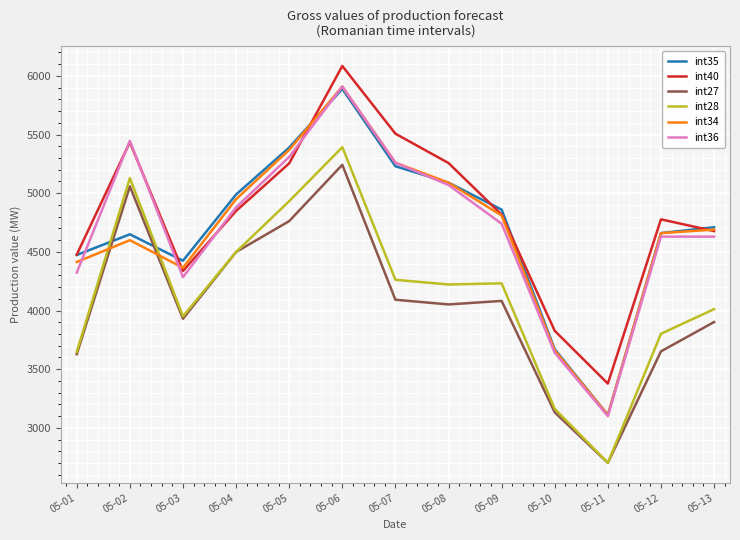

What is the sum of the int34 values at 05-04 and 05-09?

9758.8